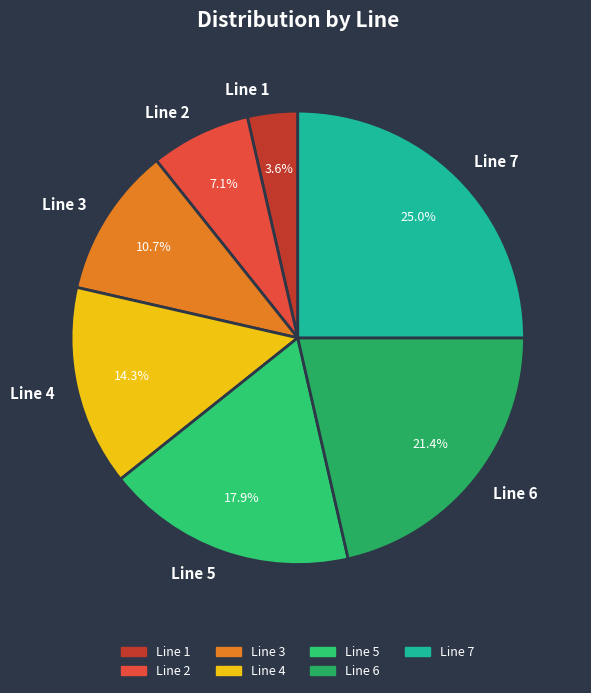

Which has a higher value, Line 3 or Line 4?

Line 4